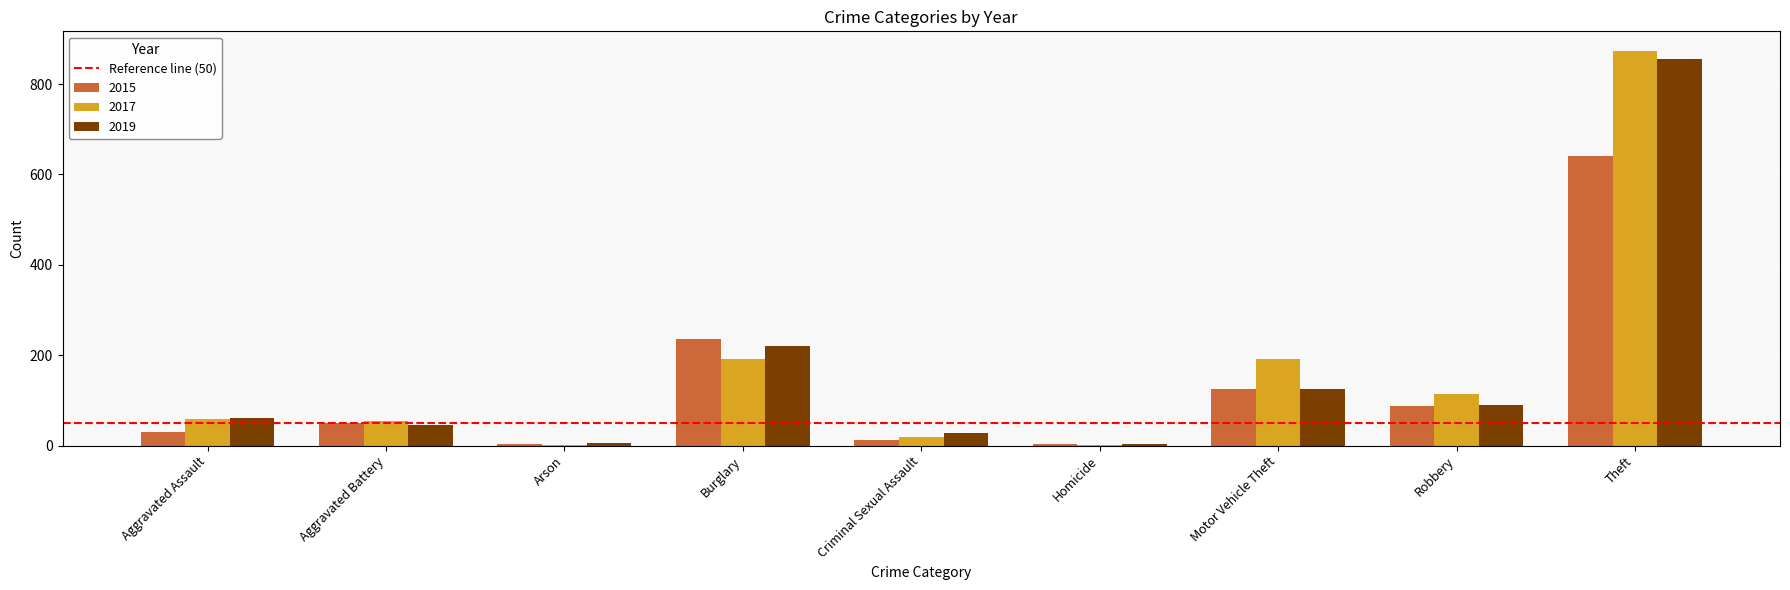

Which series changed the most between Aggravated Battery and Burglary?

2015